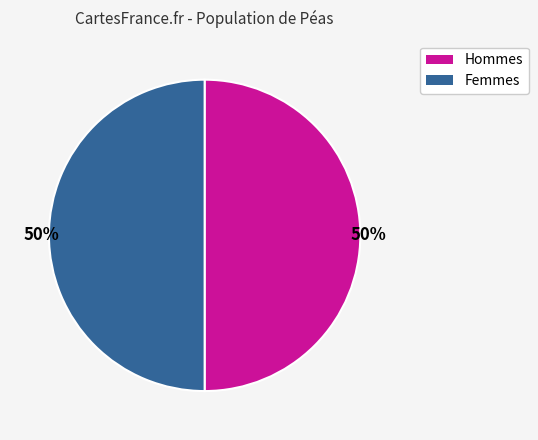

Is the sum of Hommes and Femmes greater than half?

Yes